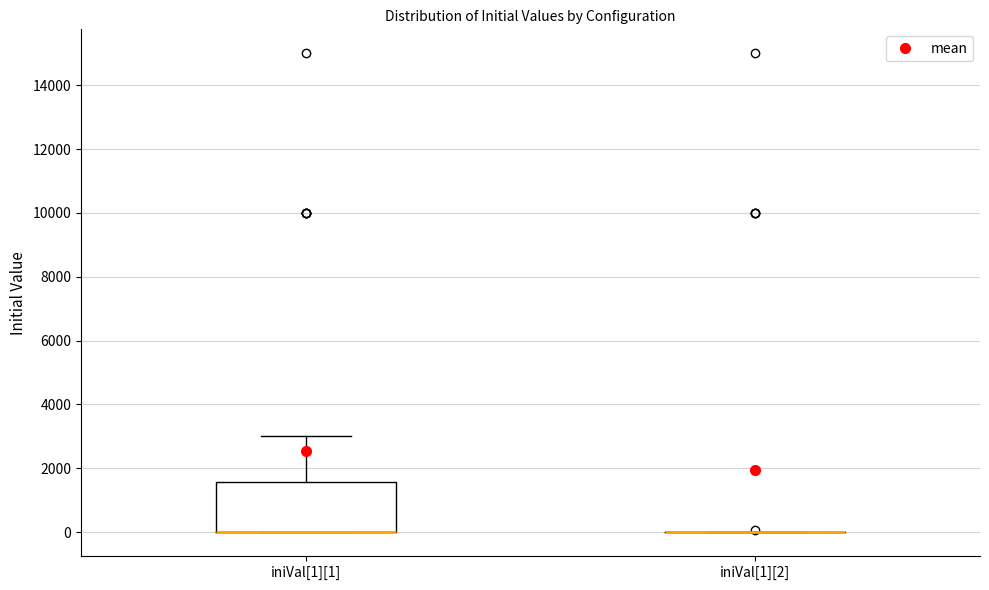

Which box is the tallest, from its lower edge to its upper edge?

iniVal[1][1]